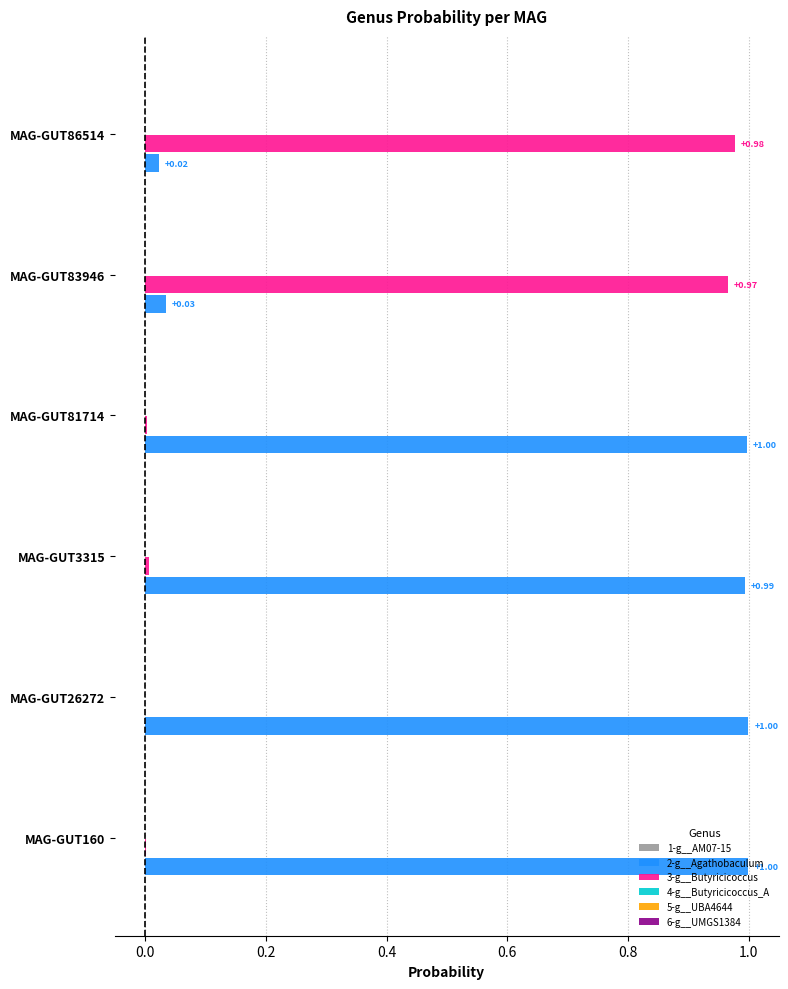

How many categories are shown in the chart?

6